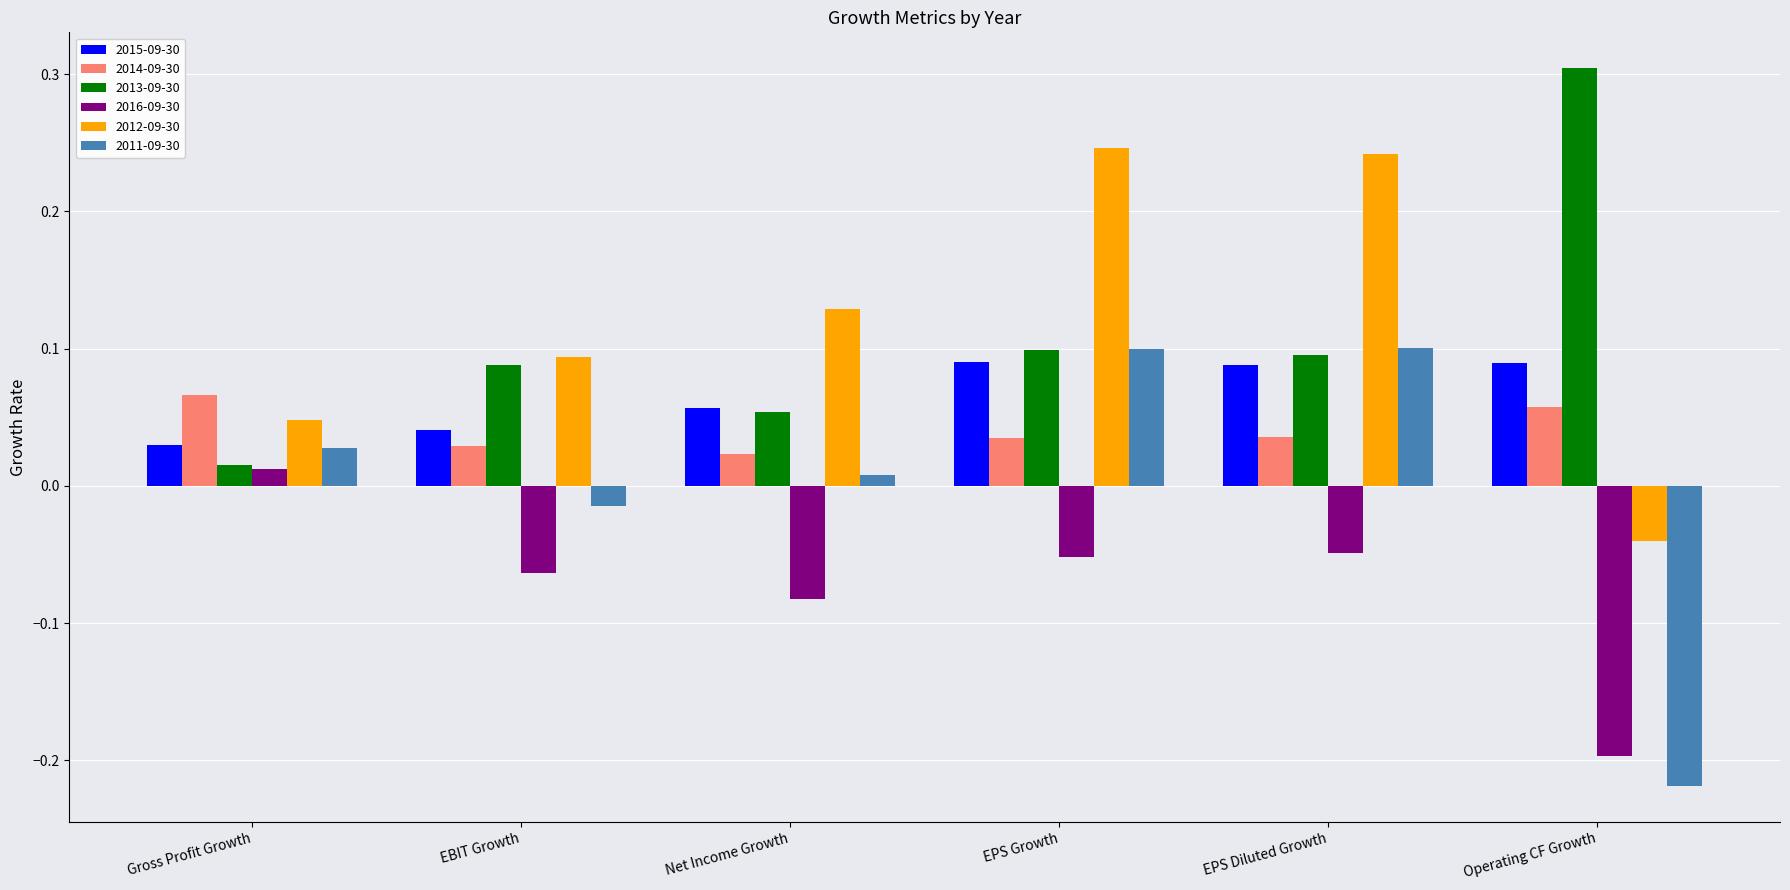

What is the label of the 4th bar from the left?

EPS Growth